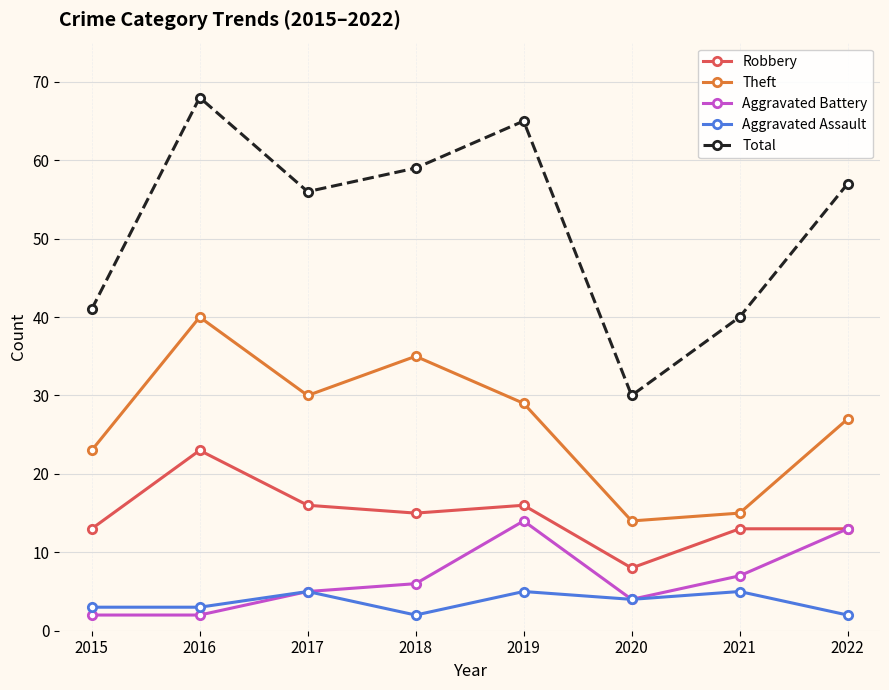

What is the difference between the Robbery values at 2019 and 2022?

3